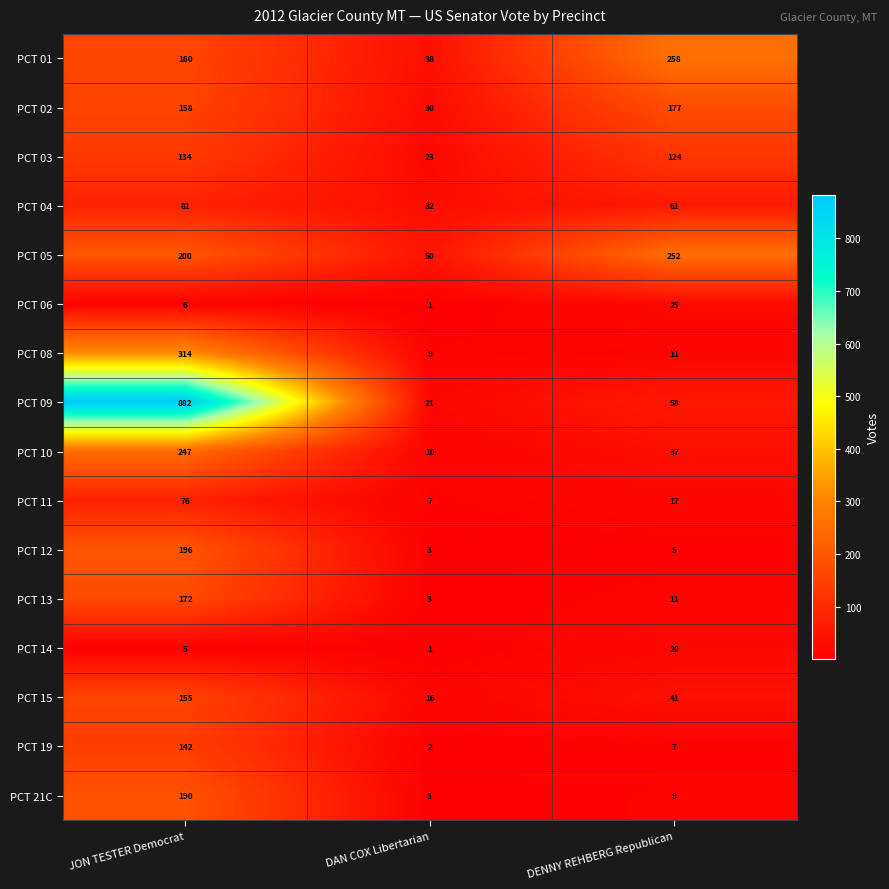

At JON TESTER Democrat, list the series in order from largest to smallest.

PCT 09, PCT 08, PCT 10, PCT 05, PCT 12, PCT 21C, PCT 13, PCT 01, PCT 02, PCT 15, PCT 19, PCT 03, PCT 04, PCT 11, PCT 06, PCT 14